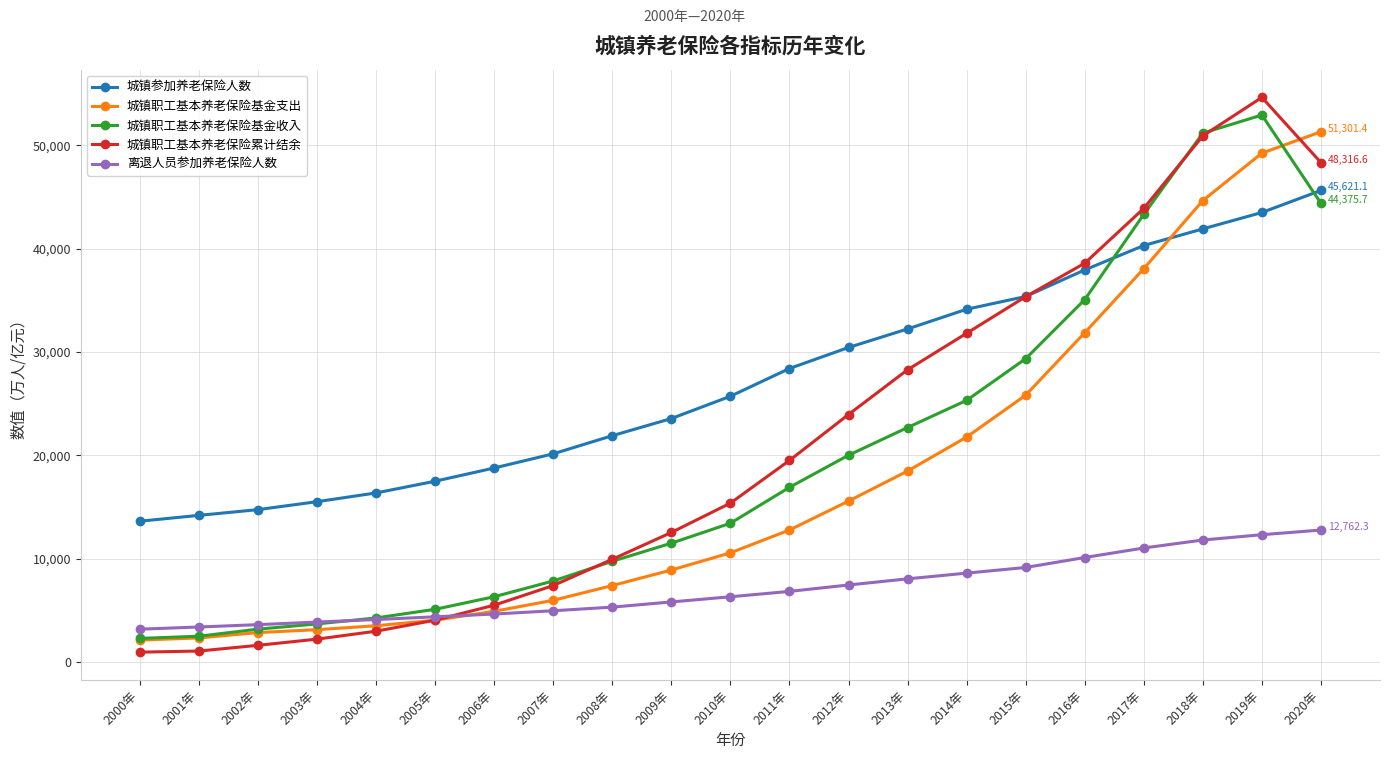

True or false: 城镇参加养老保险人数 has more than 2 interior local peaks.

False